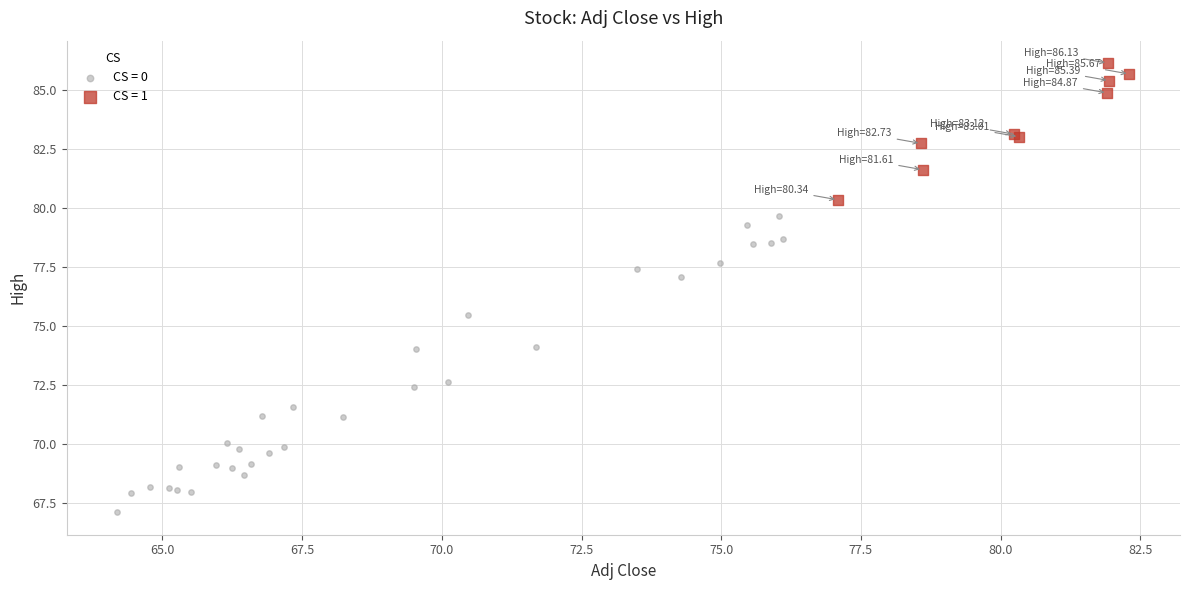

Which series contains the highest Y value?

CS = 1